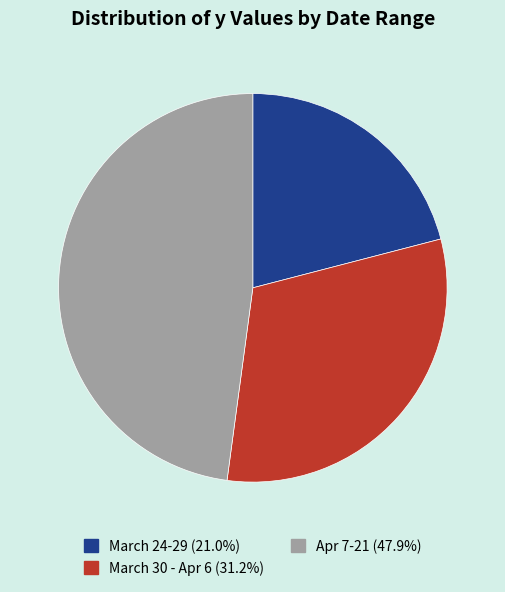

How many slices are in this pie chart?

3